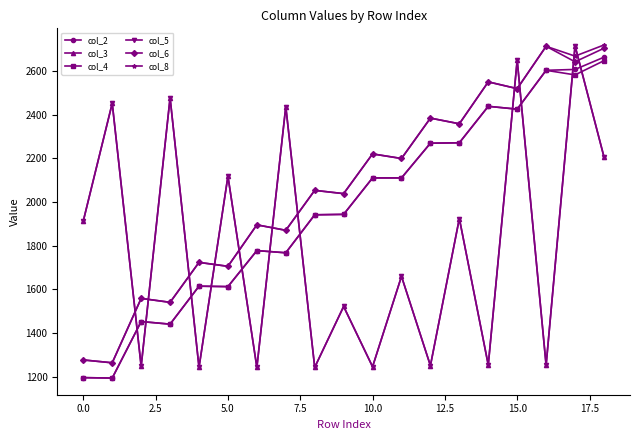

At how many categories does at least one series exceed 1355?

19